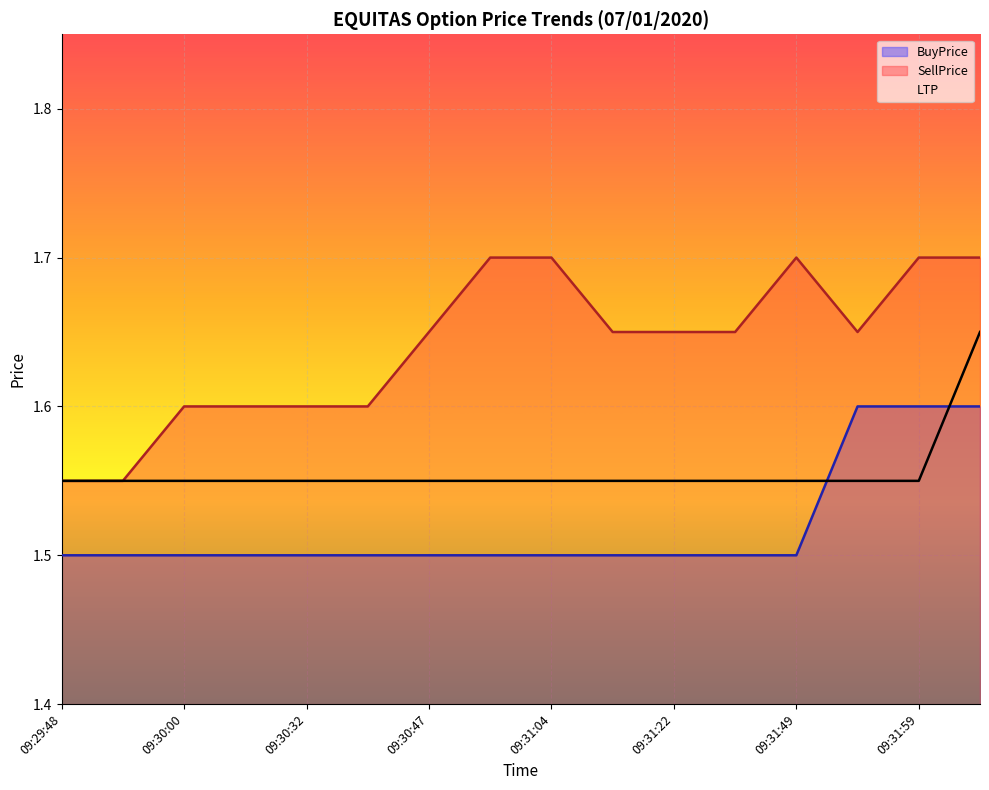

The SellPrice series shows 1.1 at 09:31:16. True or false?

False